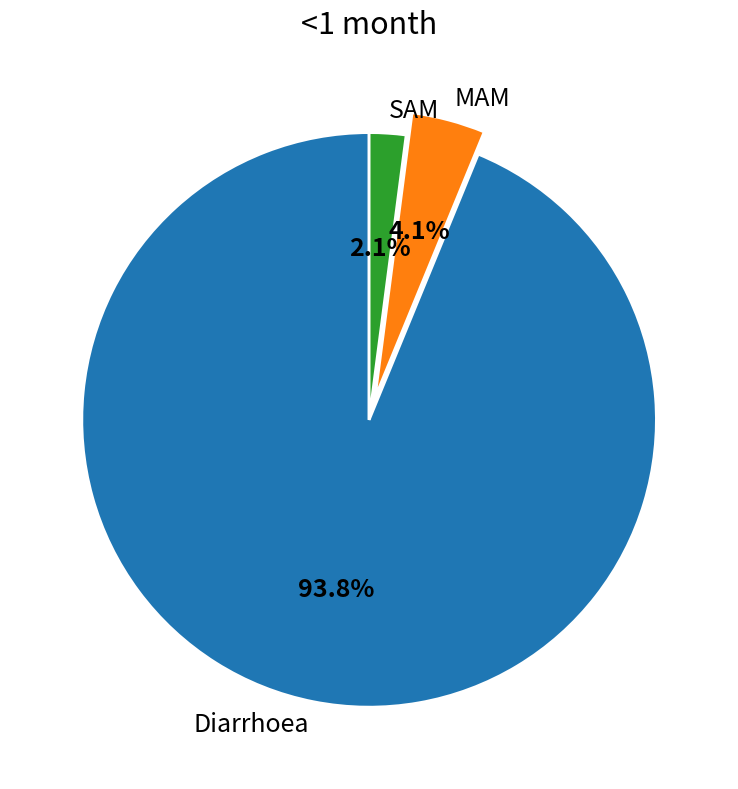

What percentage is the SAM slice, to the nearest percent?

2%